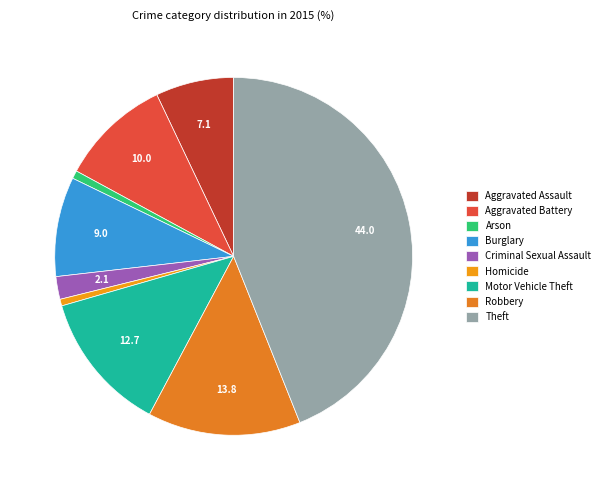

How many slices are in this pie chart?

9